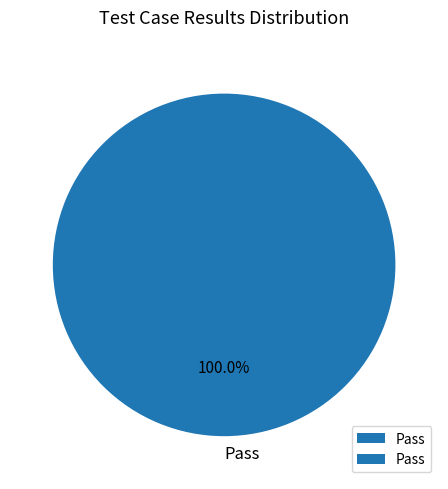

Rank the categories by value from highest to lowest.

Pass